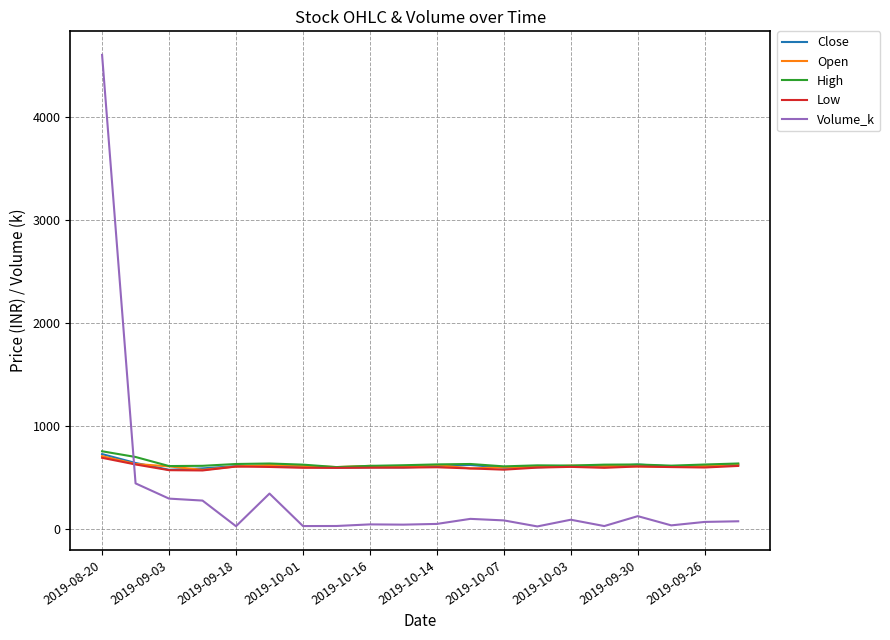

What is the highest value of the Close series?

726.2